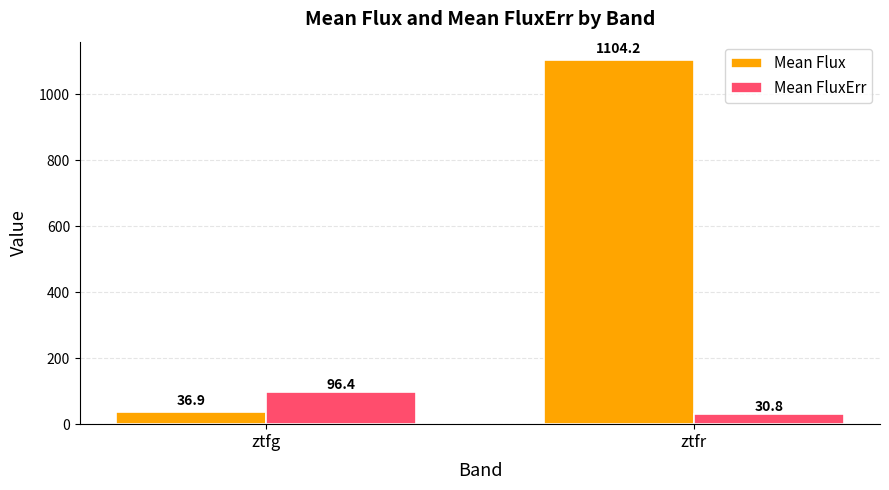

What is the difference between the Mean FluxErr values at ztfg and ztfr?

65.6